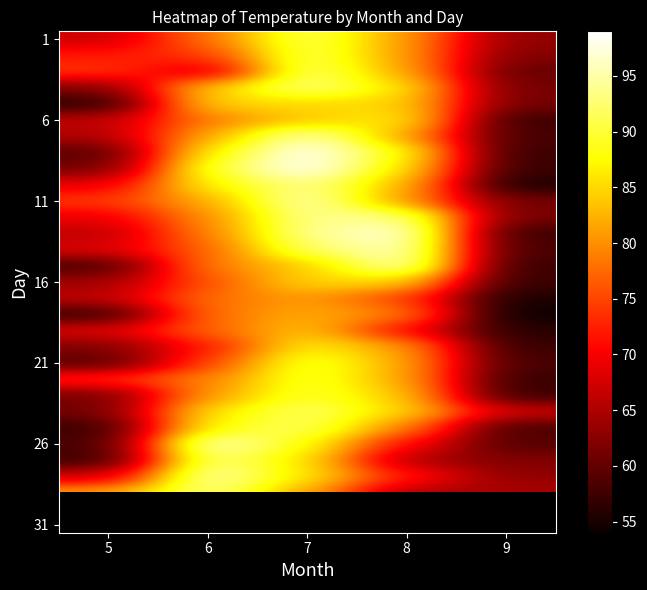

What is the smallest value displayed?

54.0